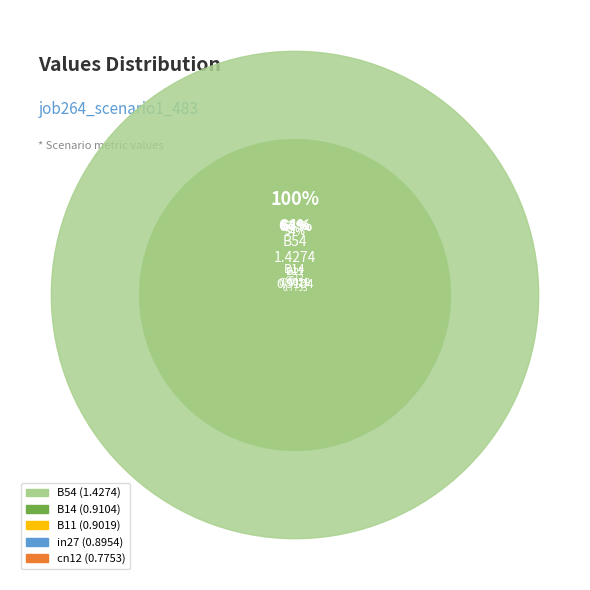

The B11 slice represents 27% of the pie. True or false?

False